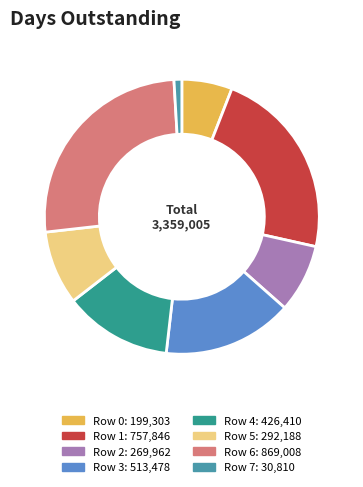

Rank the categories by value from lowest to highest.

Row 7, Row 0, Row 2, Row 5, Row 4, Row 3, Row 1, Row 6